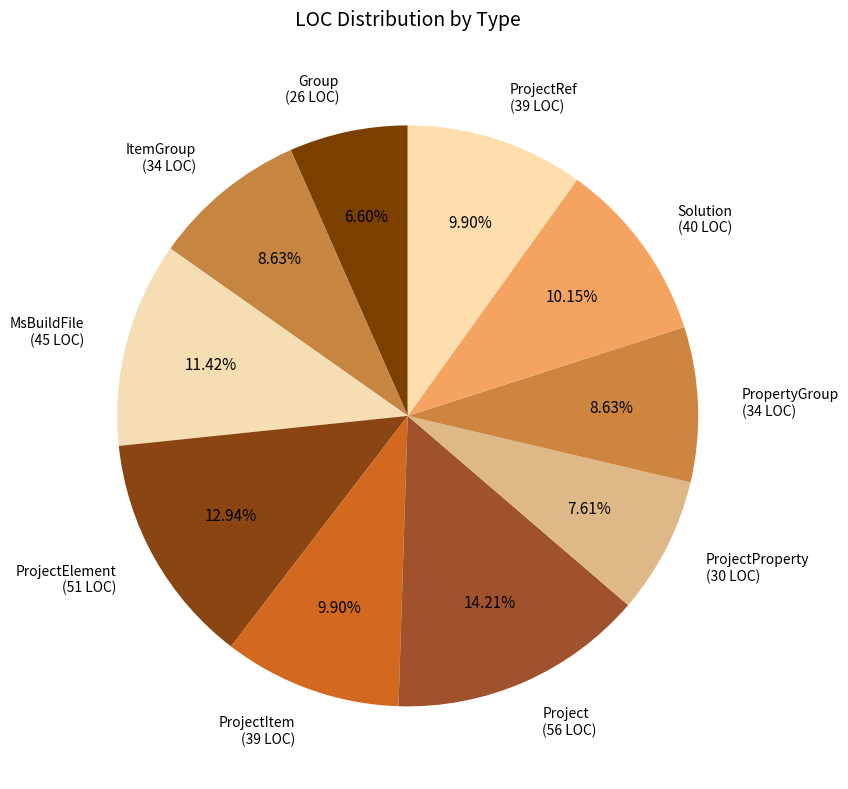

Does Project (56 LOC) account for over 50% of the chart?

No